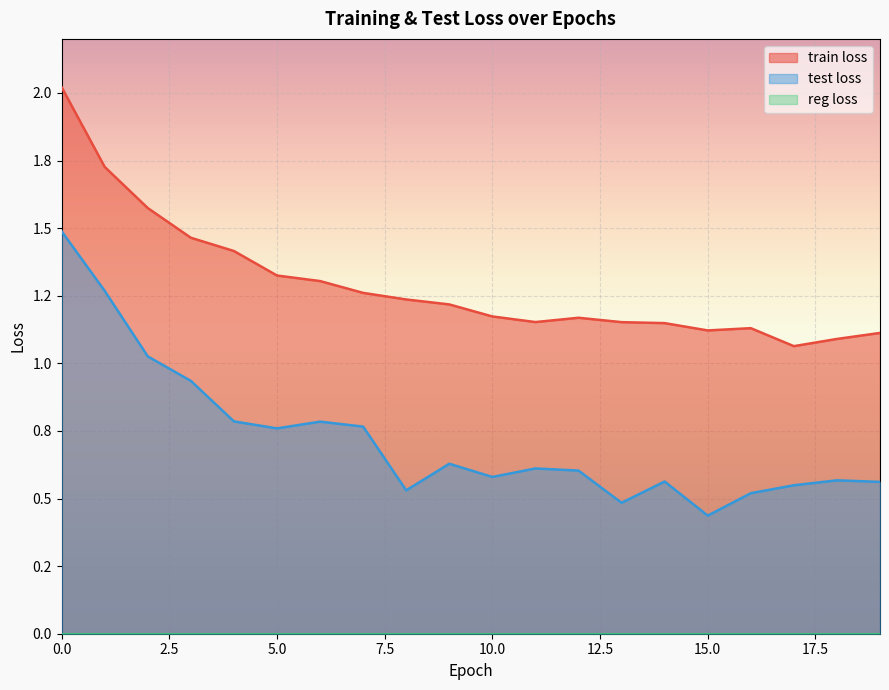

True or false: test loss and train loss cross at least once.

False